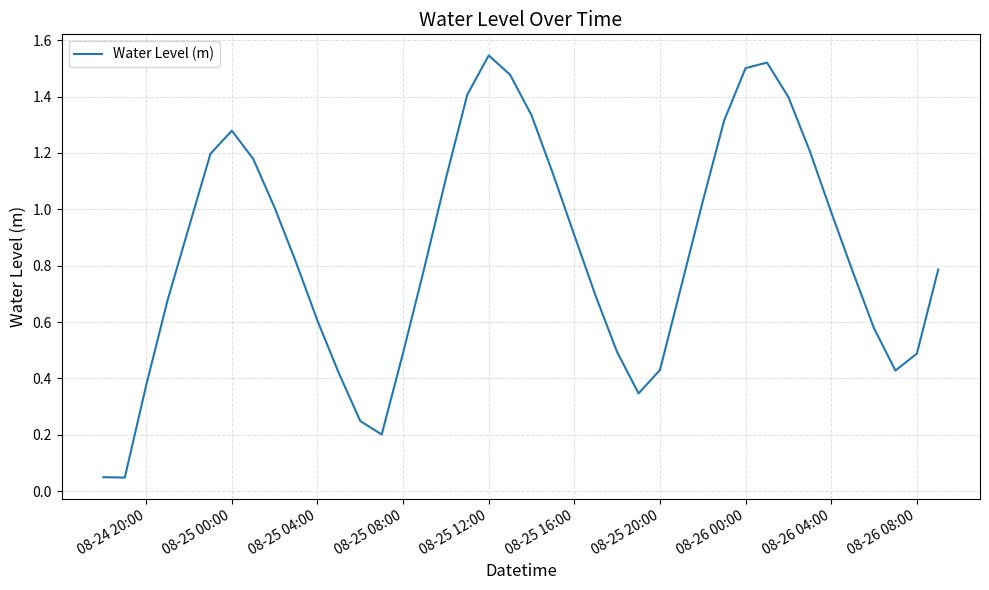

Is this an area chart (filled region under the line)?

No